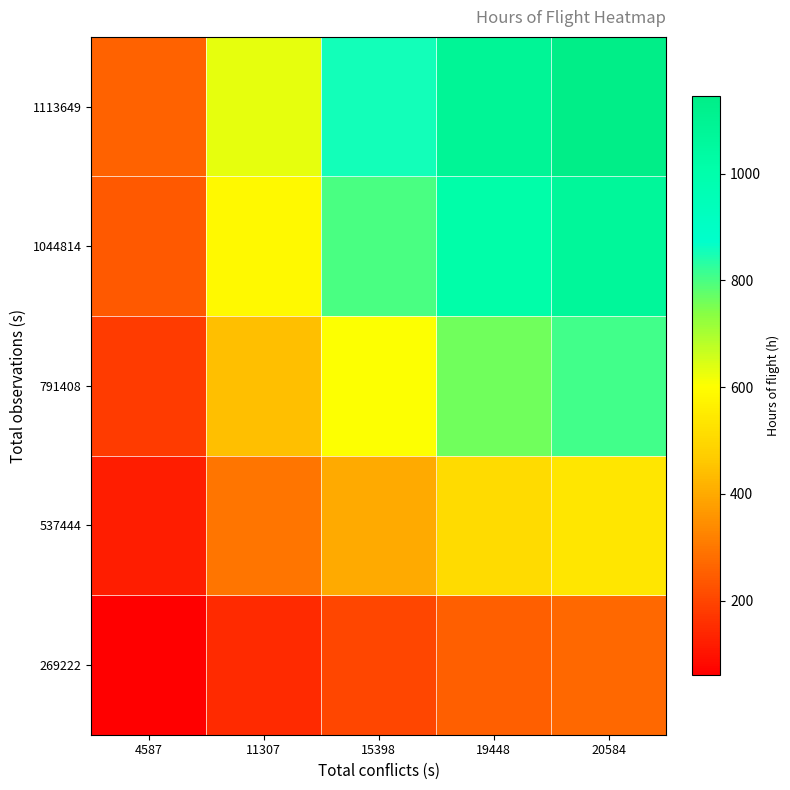

Reading right to left, extract all data points from this chart.

269222: 20584=269.8	19448=254.9	15398=201.8	11307=148.2	4587=60.1
537444: 20584=536.1	19448=506.5	15398=401.0	11307=294.5	4587=119.5
791408: 20584=807.5	19448=763.0	15398=604.1	11307=443.6	4587=180.0
1044814: 20584=1069.6	19448=1010.6	15398=800.1	11307=587.6	4587=238.4
1113649: 20584=1144.9	19448=1081.7	15398=856.5	11307=628.9	4587=255.1